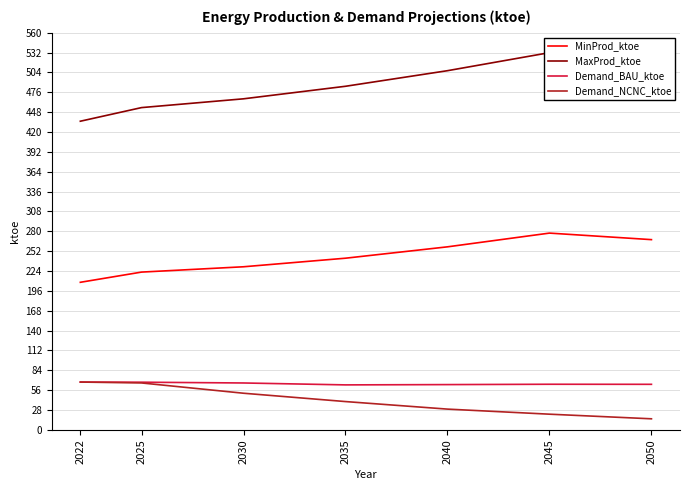

Which series has the widest spread of values?

MaxProd_ktoe